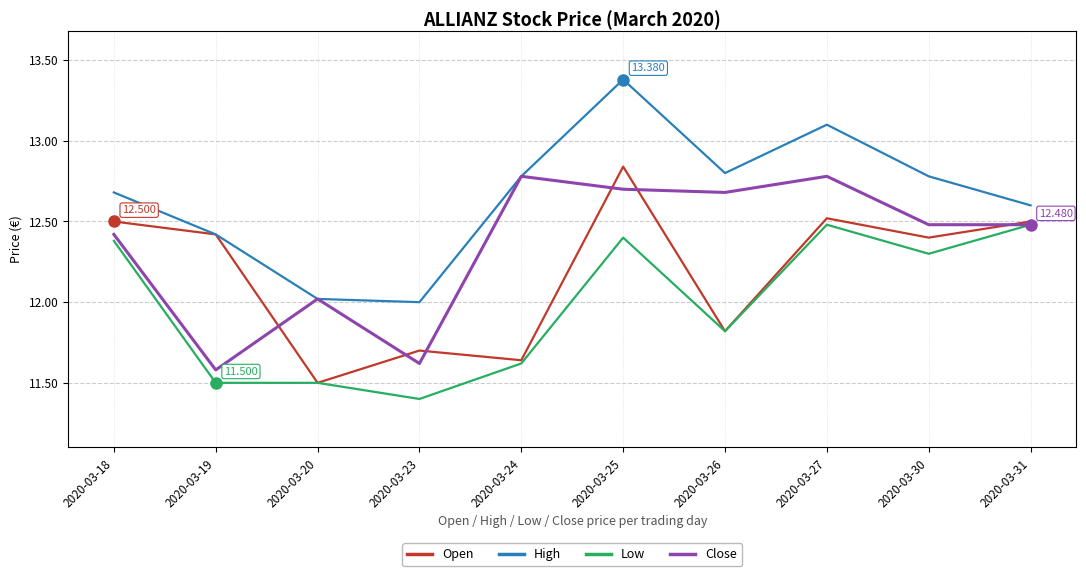

How many values in the Close series exceed 12?

8